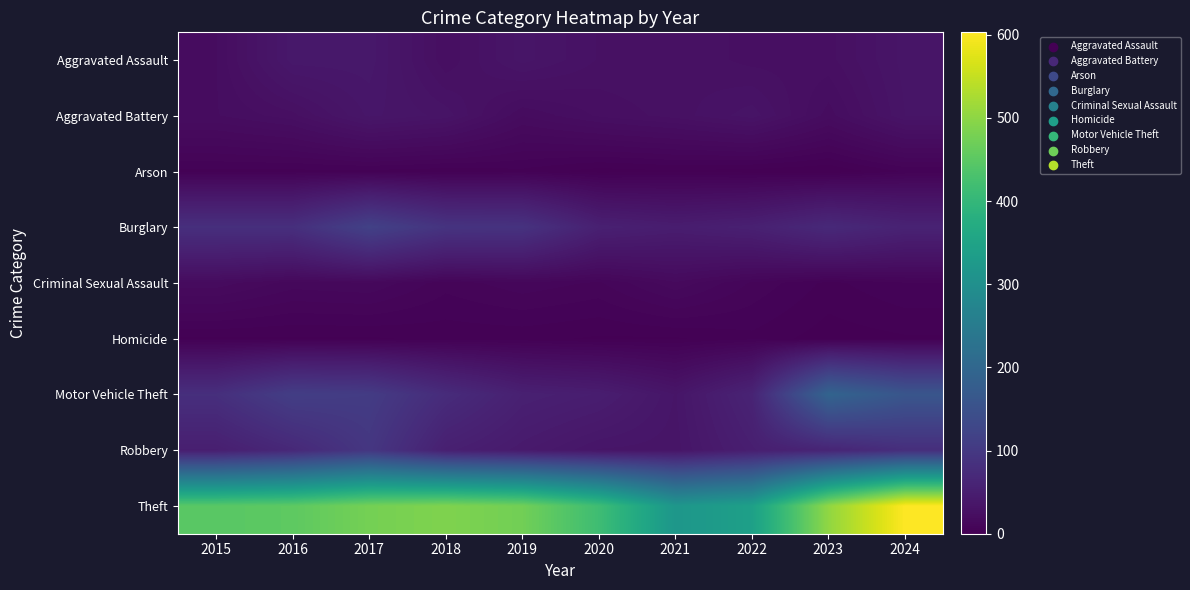

Which series has the widest spread of values?

Theft